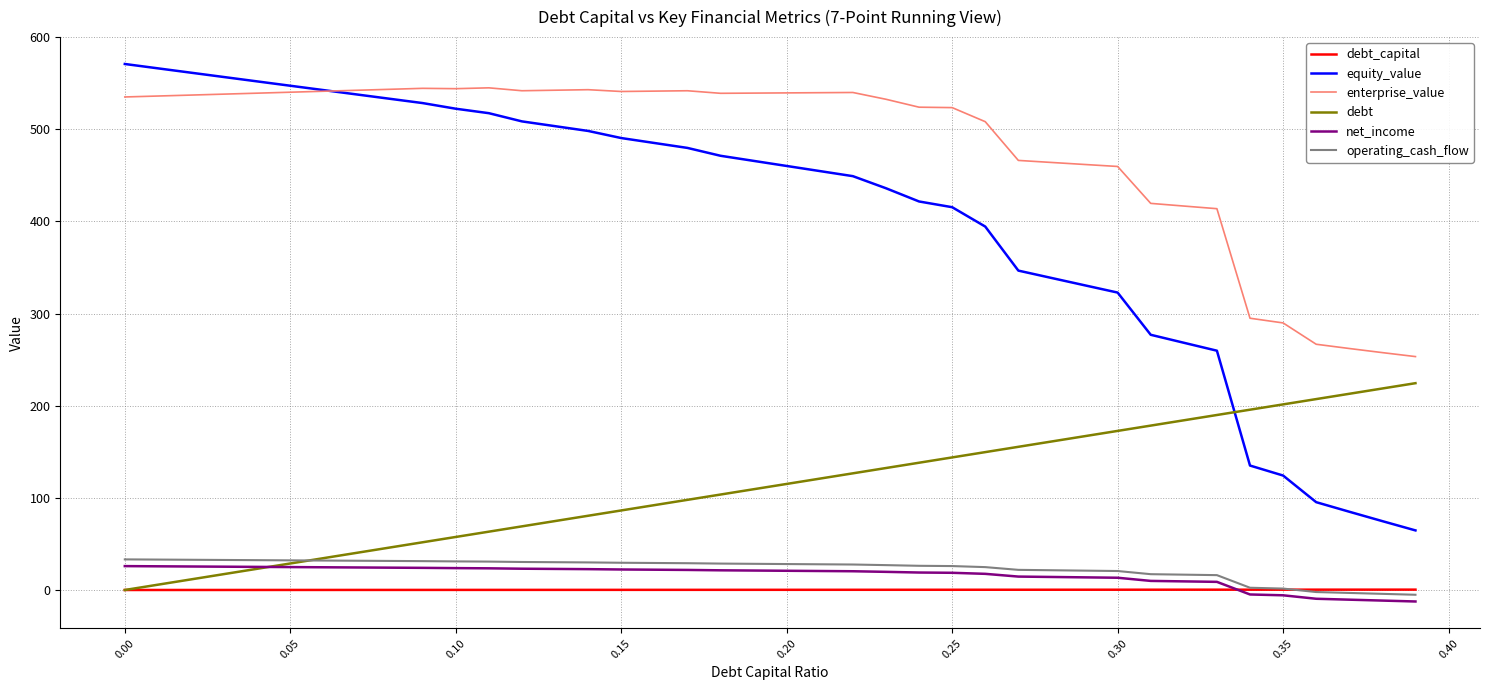

Which series has the largest total across all categories?

enterprise_value